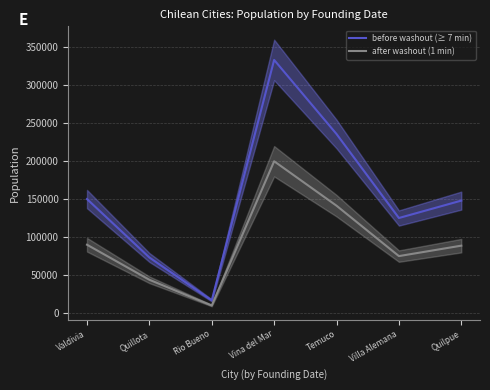

Is this an area chart (filled region under the line)?

No